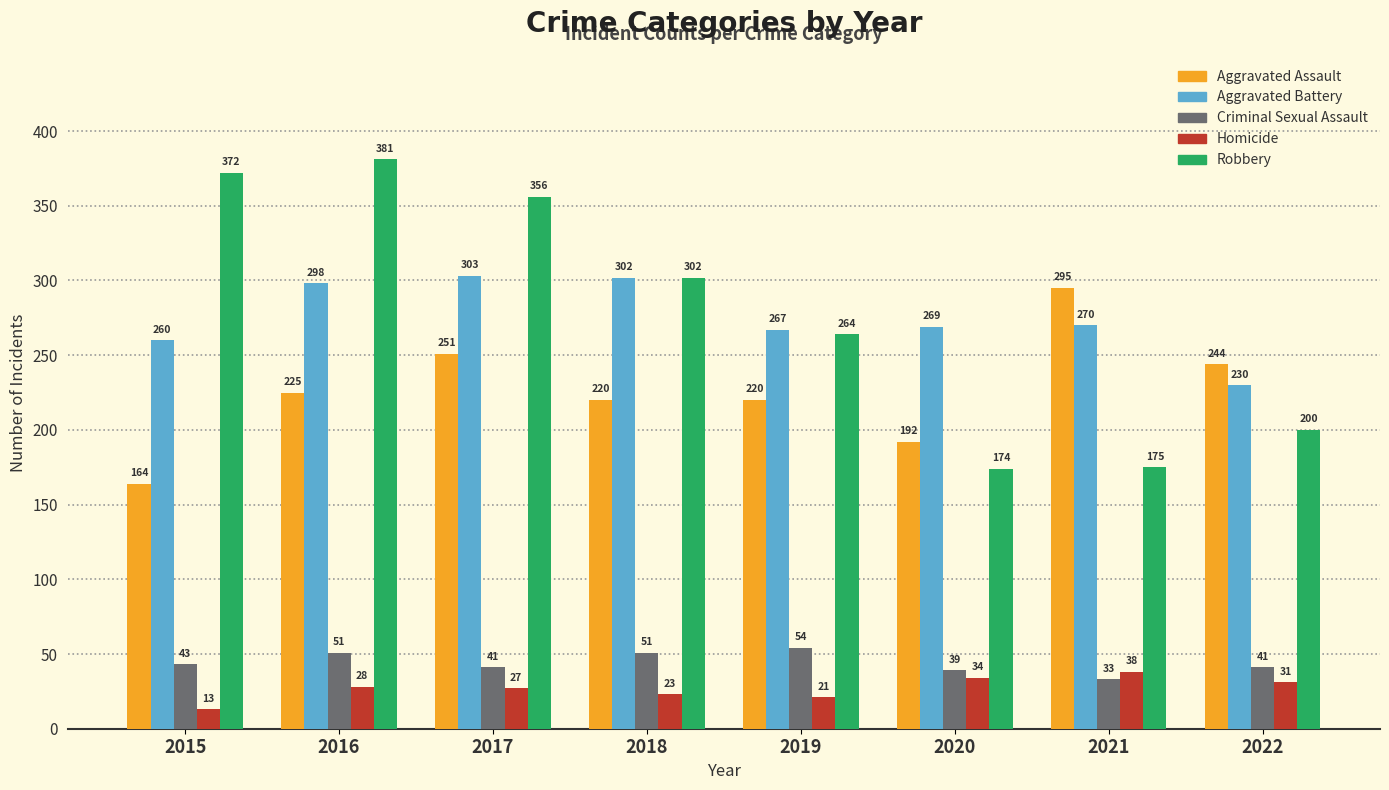

The value of Criminal Sexual Assault at 2022 is 20. True or false?

False